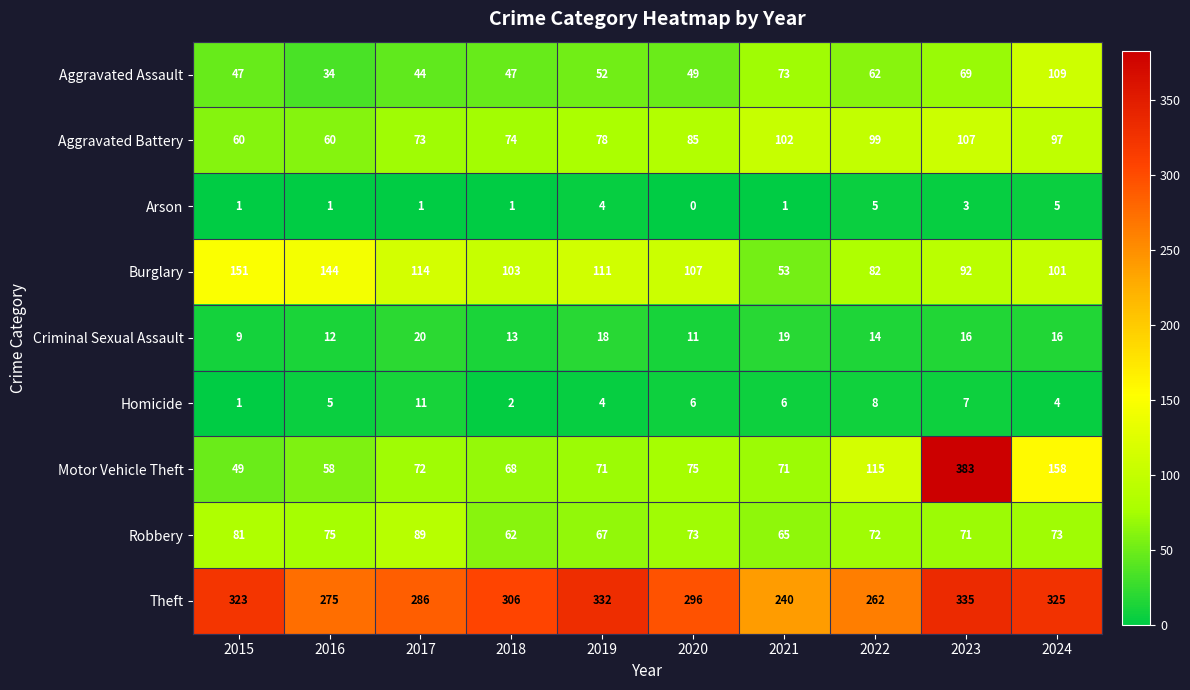

The Aggravated Assault series shows 23 at 2016. True or false?

False